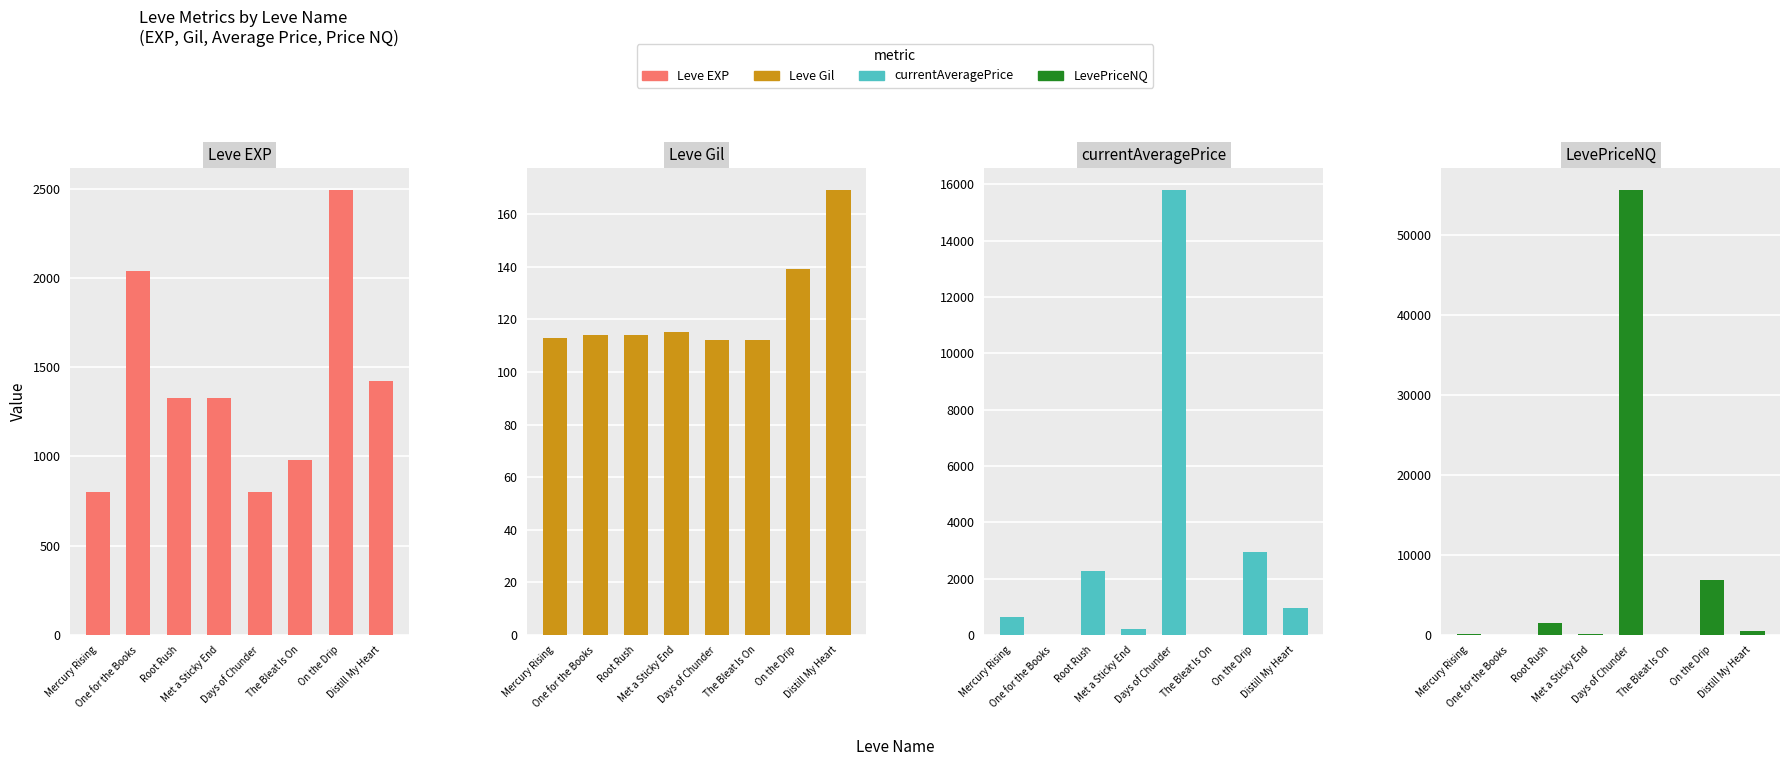

What is the difference between the maximum and minimum values in the Leve Gil series?

57